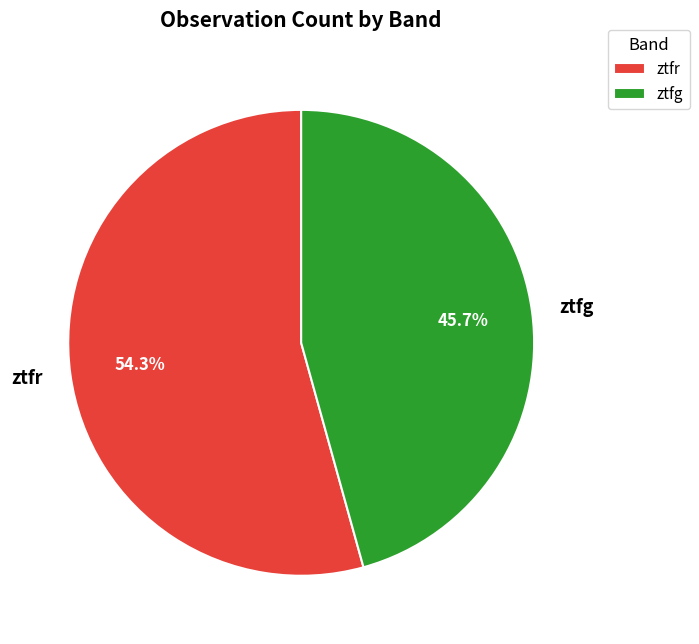

How many slices are in this pie chart?

2